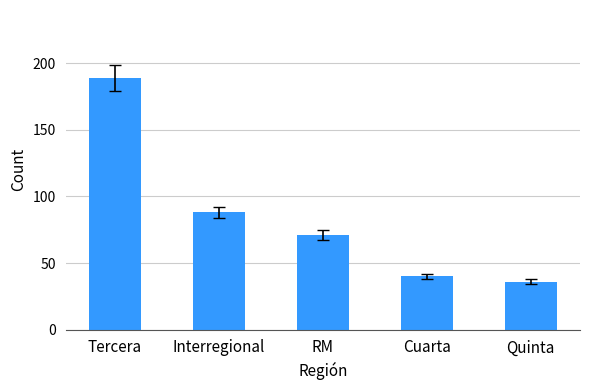

List the labels in order of value, smallest first.

Quinta, Cuarta, RM, Interregional, Tercera